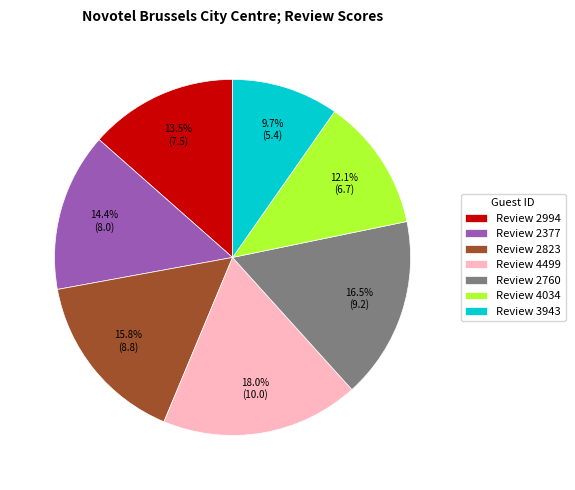

How many slices are in this pie chart?

7